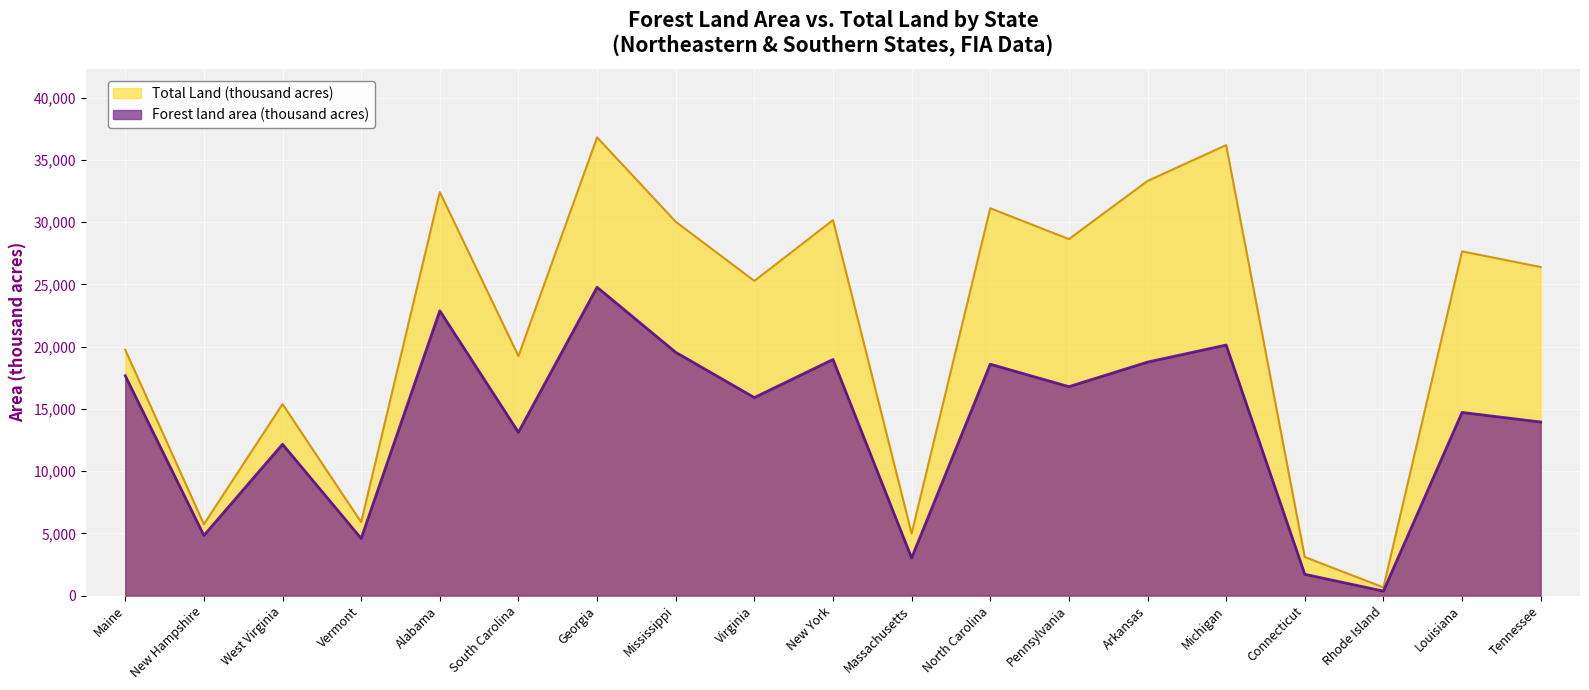

How many distinct data groups are displayed?

2